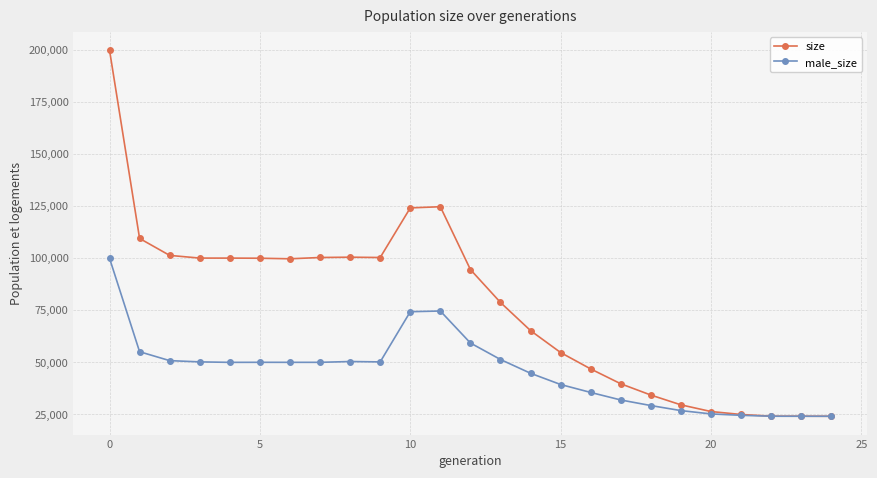

Rank the series by their maximum value, from highest to lowest.

size, male_size